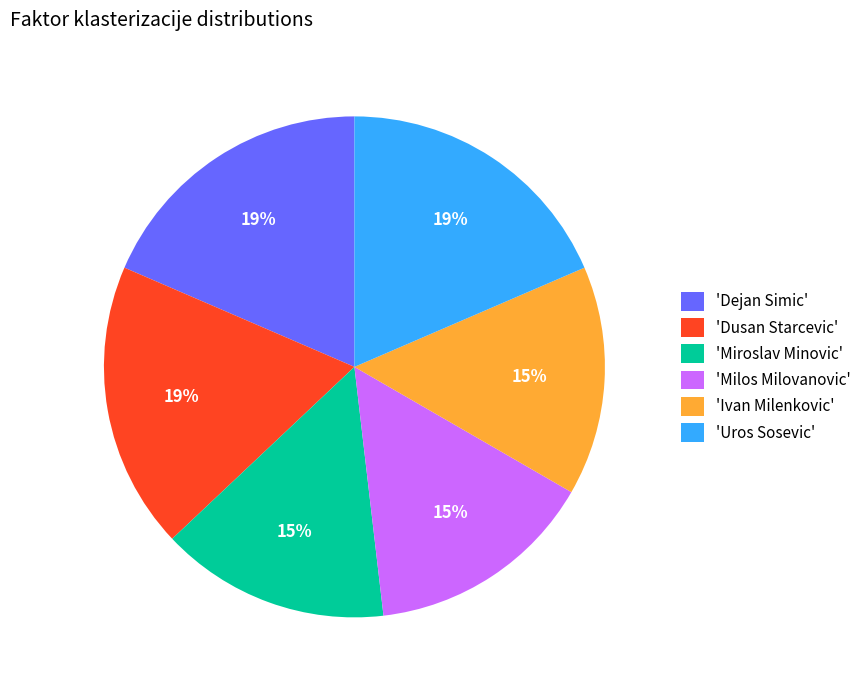

Does 'Uros Sosevic' account for over 50% of the chart?

No